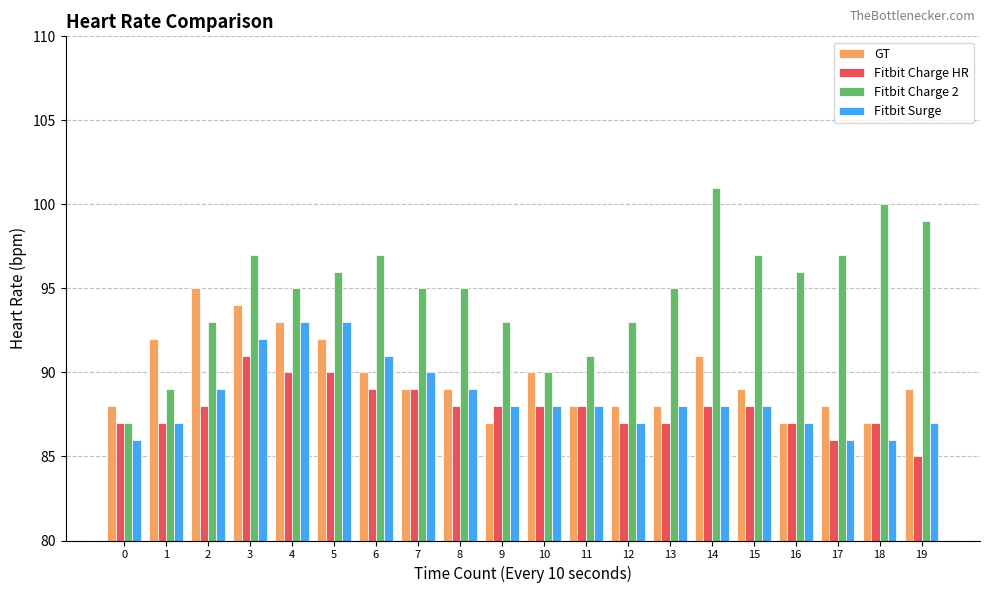

What is the sum of all GT values?

1794